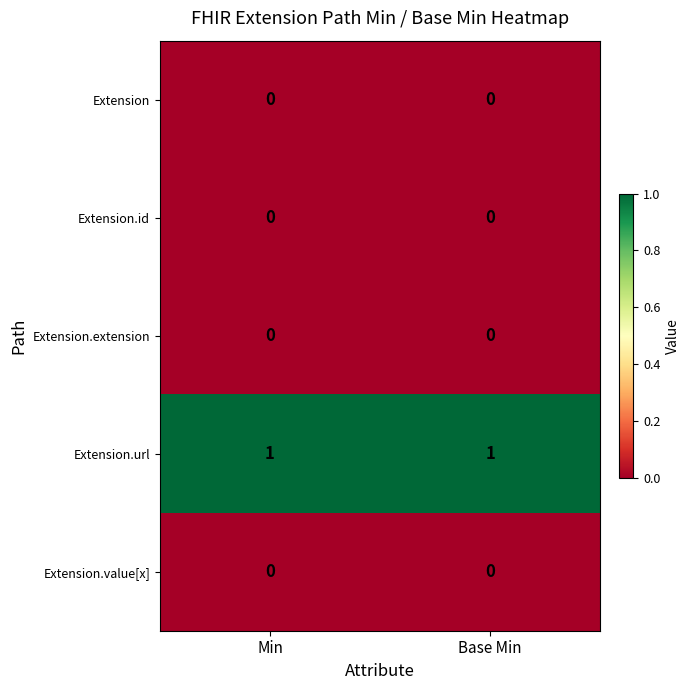

True or false: Extension has a value of 0 at Min.

True